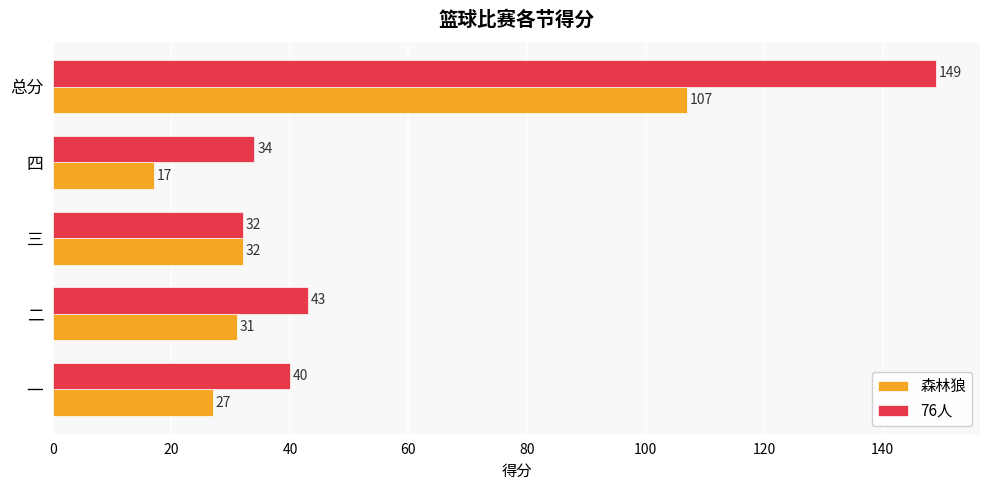

At which label is 森林狼 closest to 62?

三